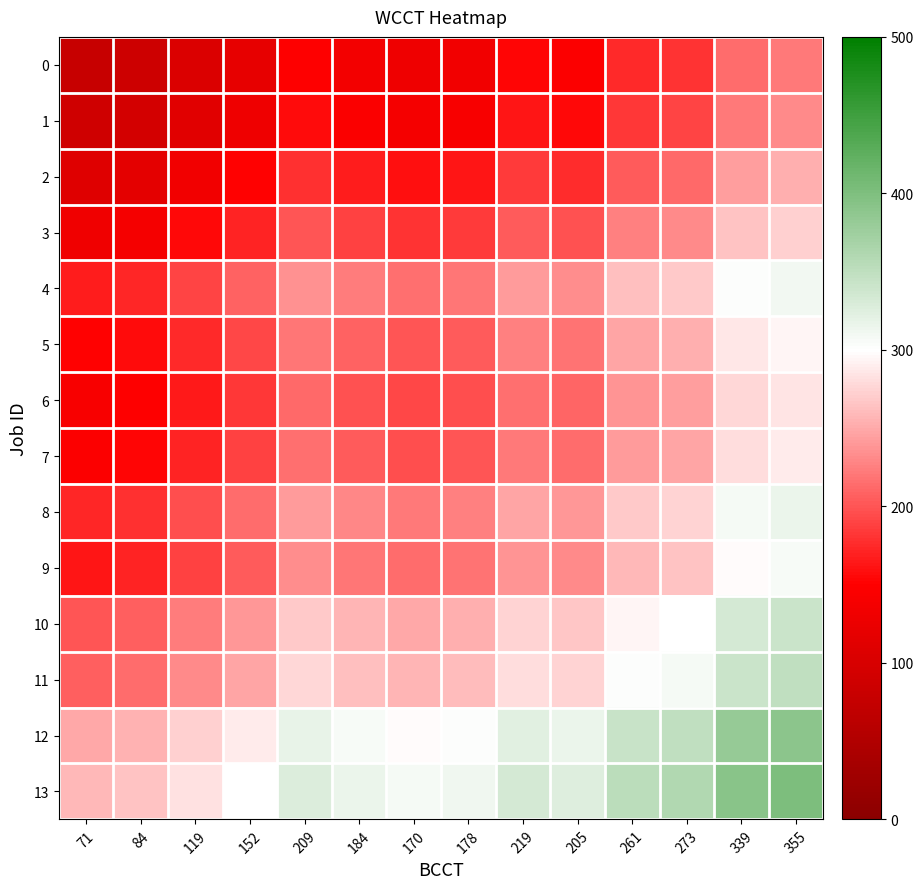

Reading left to right, extract all data points from this chart.

0: 71=80.0	84=86.5	119=104.0	152=120.5	209=149.0	184=136.5	170=129.5	178=133.5	219=154.0	205=147.0	261=175.0	273=181.0	339=214.0	355=222.0
1: 71=88.5	84=95.0	119=112.5	152=129.0	209=157.5	184=145.0	170=138.0	178=142.0	219=162.5	205=155.5	261=183.5	273=189.5	339=222.5	355=230.5
2: 71=110.0	84=116.5	119=134.0	152=150.5	209=179.0	184=166.5	170=159.5	178=163.5	219=184.0	205=177.0	261=205.0	273=211.0	339=244.0	355=252.0
3: 71=131.0	84=137.5	119=155.0	152=171.5	209=200.0	184=187.5	170=180.5	178=184.5	219=205.0	205=198.0	261=226.0	273=232.0	339=265.0	355=273.0
4: 71=167.0	84=173.5	119=191.0	152=207.5	209=236.0	184=223.5	170=216.5	178=220.5	219=241.0	205=234.0	261=262.0	273=268.0	339=301.0	355=309.0
5: 71=151.5	84=158.0	119=175.5	152=192.0	209=220.5	184=208.0	170=201.0	178=205.0	219=225.5	205=218.5	261=246.5	273=252.5	339=285.5	355=293.5
6: 71=142.0	84=148.5	119=166.0	152=182.5	209=211.0	184=198.5	170=191.5	178=195.5	219=216.0	205=209.0	261=237.0	273=243.0	339=276.0	355=284.0
7: 71=147.0	84=153.5	119=171.0	152=187.5	209=216.0	184=203.5	170=196.5	178=200.5	219=221.0	205=214.0	261=242.0	273=248.0	339=281.0	355=289.0
8: 71=173.0	84=179.5	119=197.0	152=213.5	209=242.0	184=229.5	170=222.5	178=226.5	219=247.0	205=240.0	261=268.0	273=274.0	339=307.0	355=315.0
9: 71=164.0	84=170.5	119=188.0	152=204.5	209=233.0	184=220.5	170=213.5	178=217.5	219=238.0	205=231.0	261=259.0	273=265.0	339=298.0	355=306.0
10: 71=199.5	84=206.0	119=223.5	152=240.0	209=268.5	184=256.0	170=249.0	178=253.0	219=273.5	205=266.5	261=294.5	273=300.5	339=333.5	355=341.5
11: 71=207.0	84=213.5	119=231.0	152=247.5	209=276.0	184=263.5	170=256.5	178=260.5	219=281.0	205=274.0	261=302.0	273=308.0	339=341.0	355=349.0
12: 71=248.5	84=255.0	119=272.5	152=289.0	209=317.5	184=305.0	170=298.0	178=302.0	219=322.5	205=315.5	261=343.5	273=349.5	339=382.5	355=390.5
13: 71=258.5	84=265.0	119=282.5	152=299.0	209=327.5	184=315.0	170=308.0	178=312.0	219=332.5	205=325.5	261=353.5	273=359.5	339=392.5	355=400.5